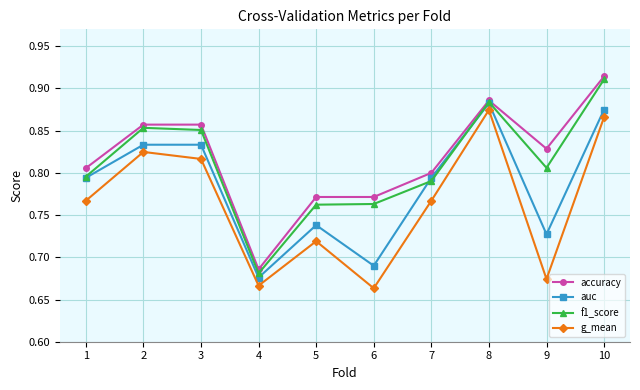

Which series has the largest range (max minus min)?

f1_score